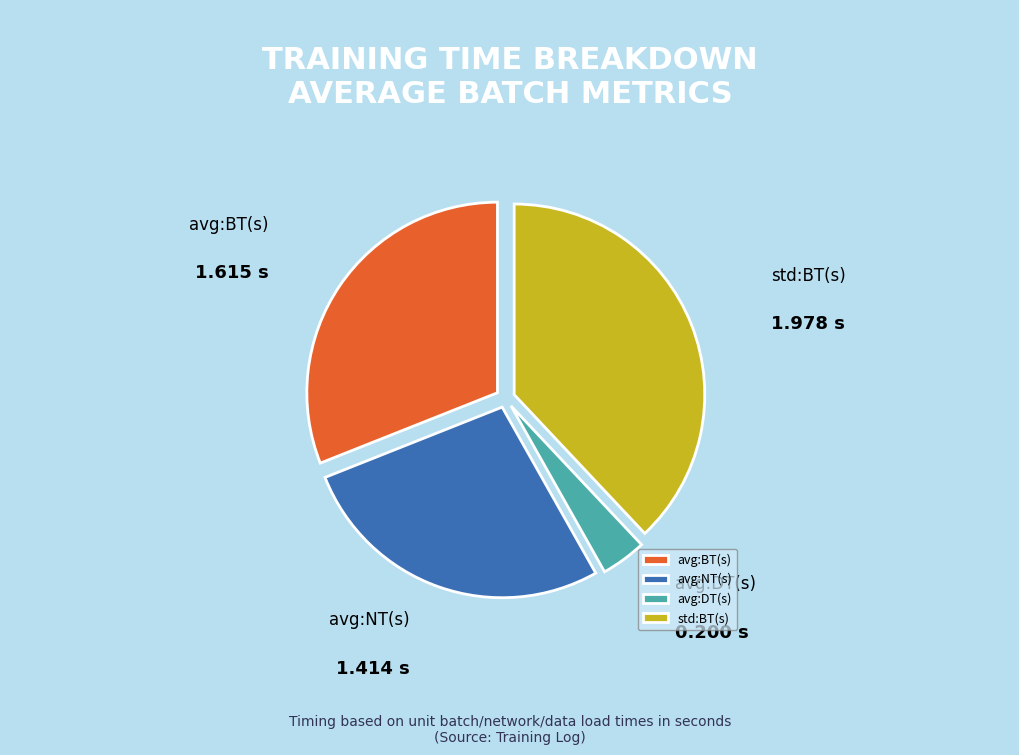

Does any single category account for the majority?

No